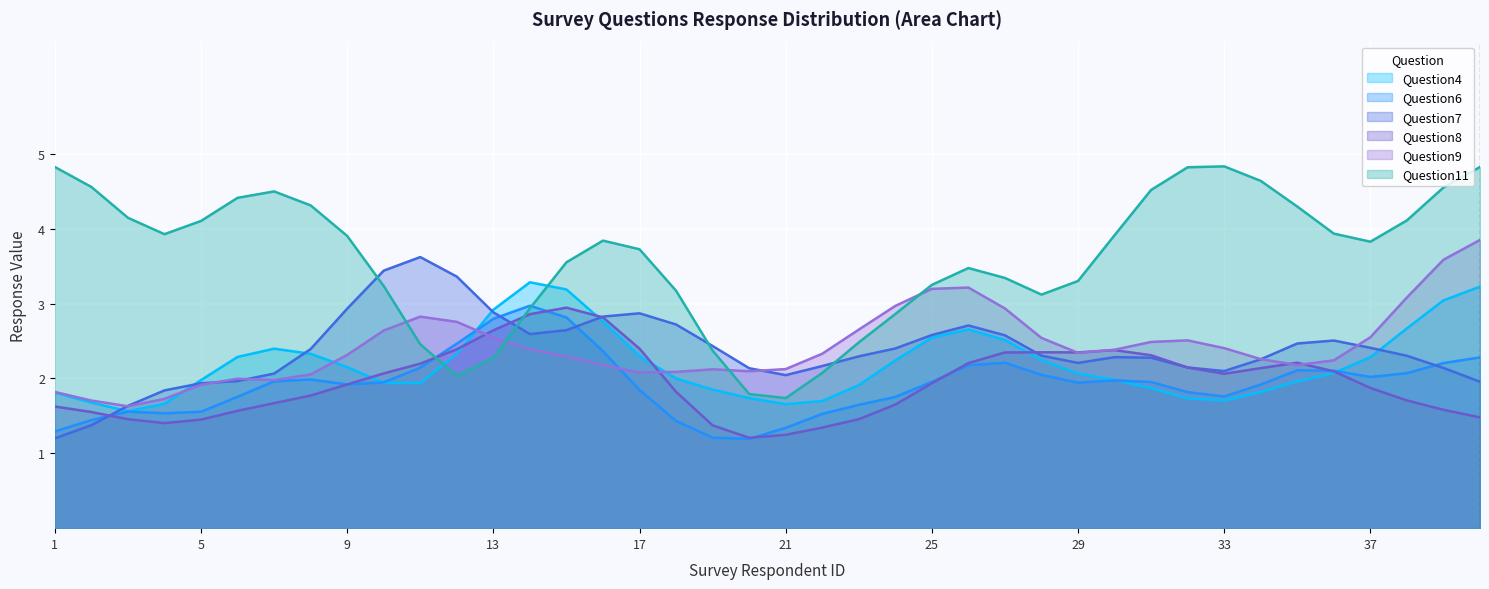

Which series has the largest total across all categories?

Question11